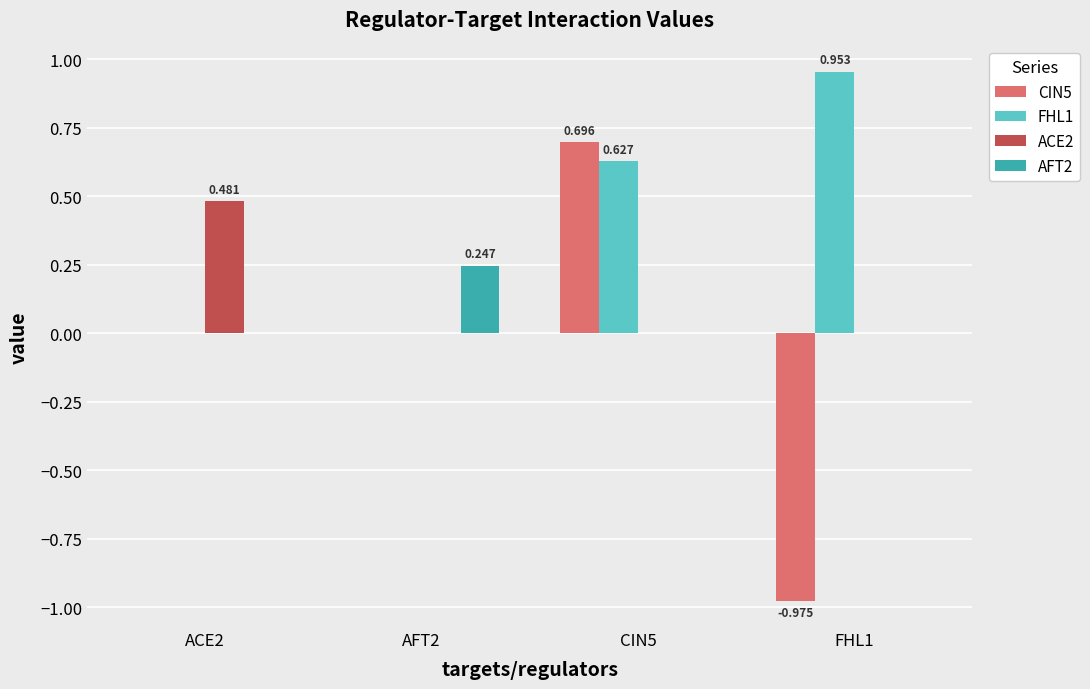

What is the difference between the FHL1 values at CIN5 and AFT2?

0.6